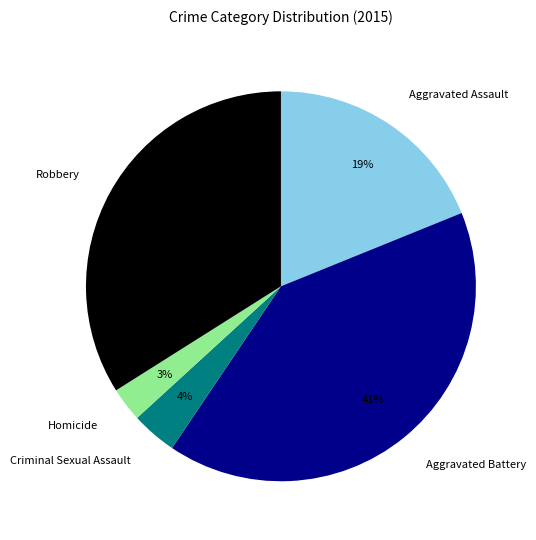

Combined, do Criminal Sexual Assault and Aggravated Battery account for over 50%?

No